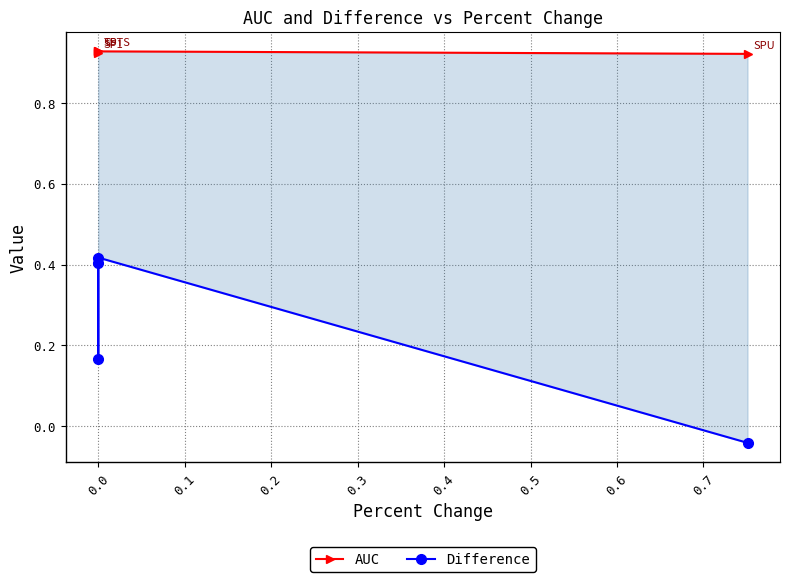

How many interior local valleys does the Difference series have?

1